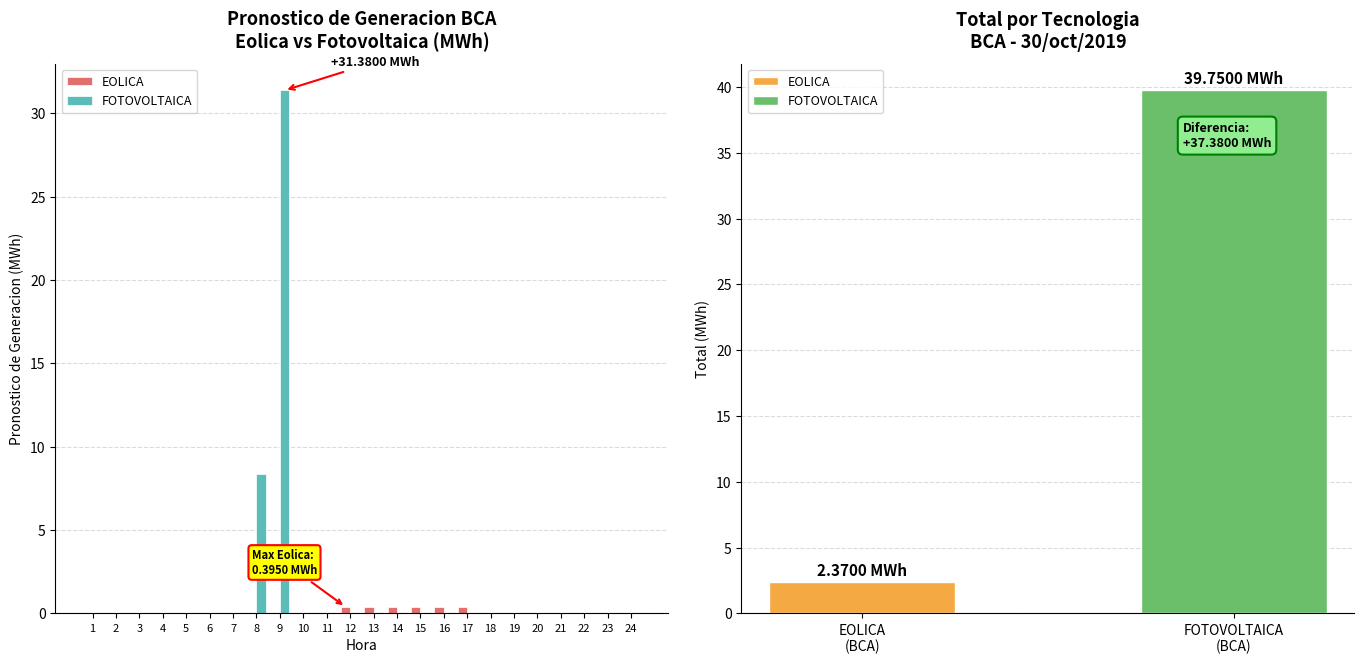

Between 1 and 11, which series saw the biggest shift?

EOLICA